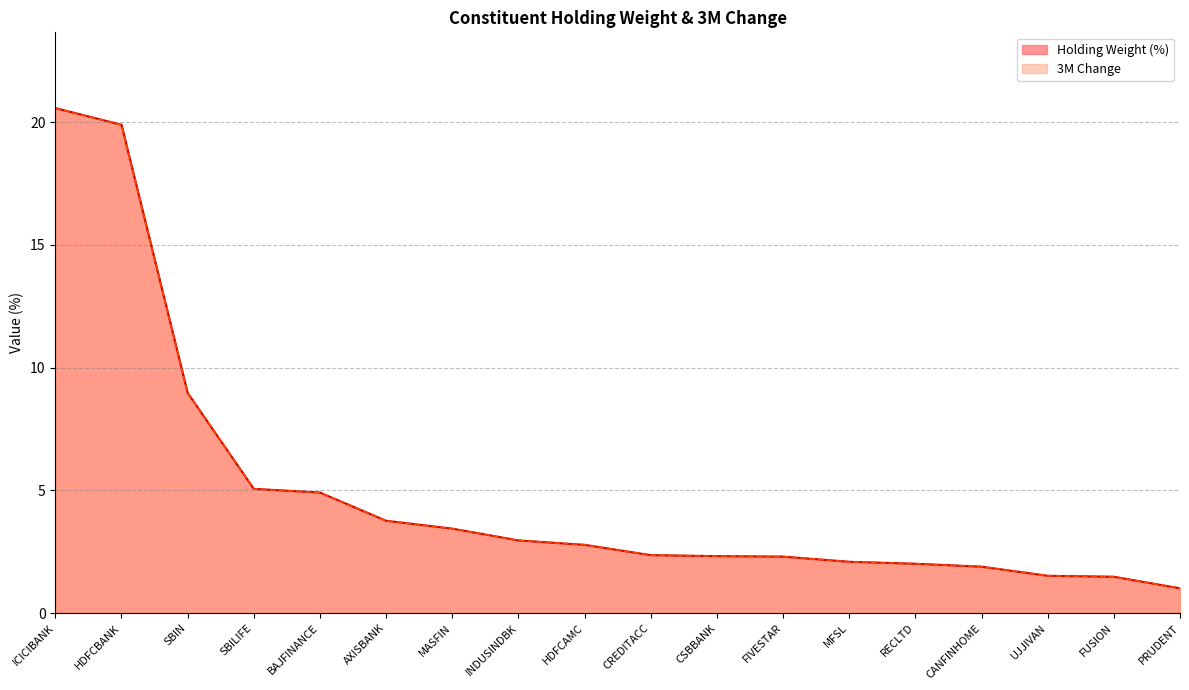

What is the value of the Holding Weight (%) point at the 17th from the left?

1.5